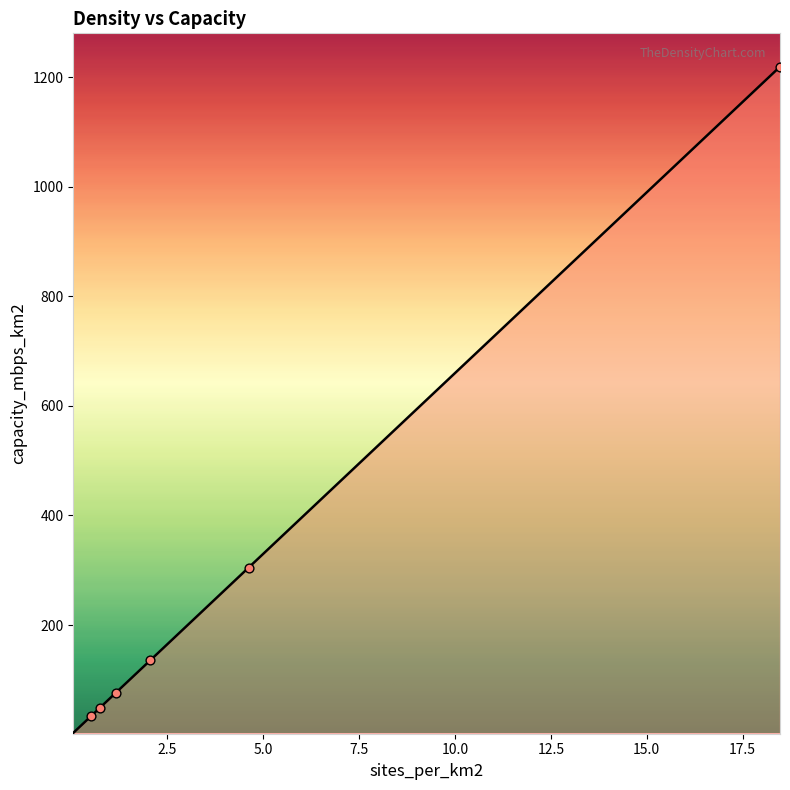

What is the greatest value displayed?

1219.4